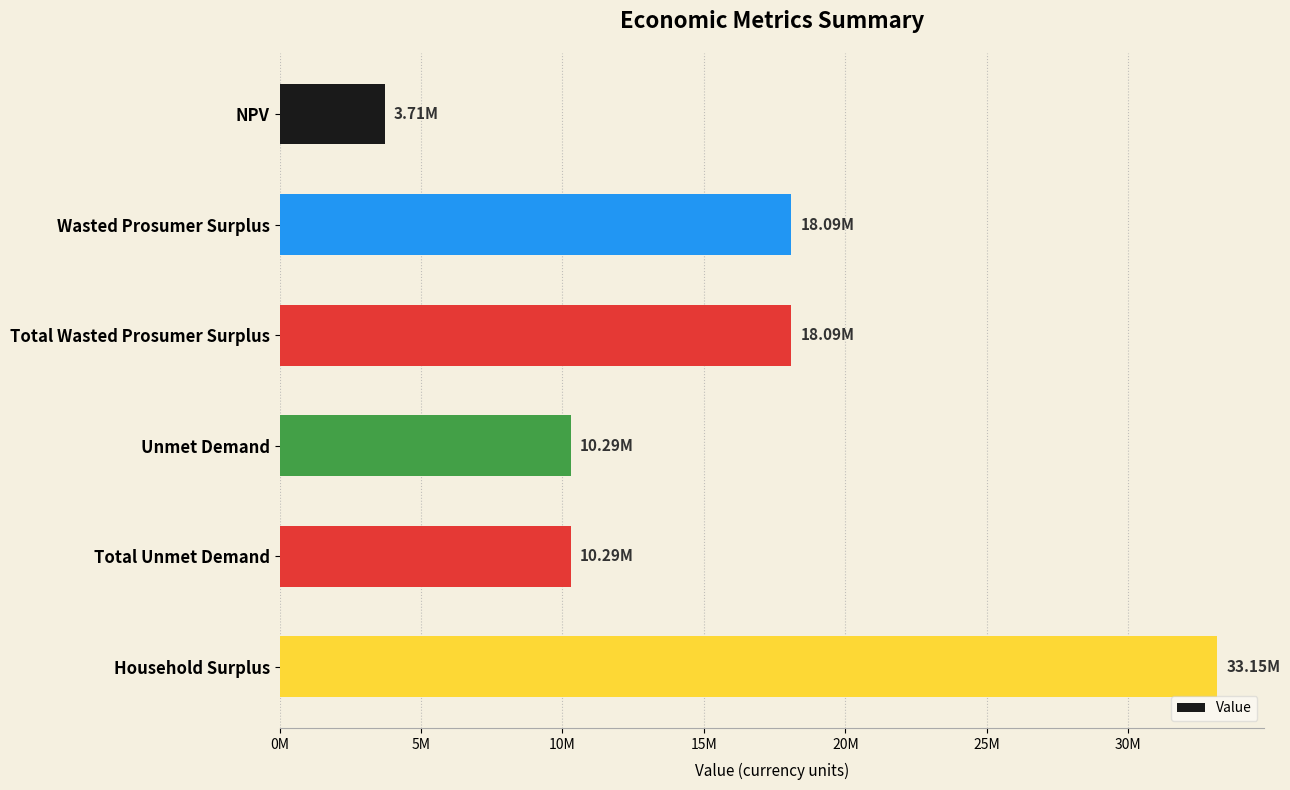

What is the difference between the maximum and second lowest values?

22865667.1